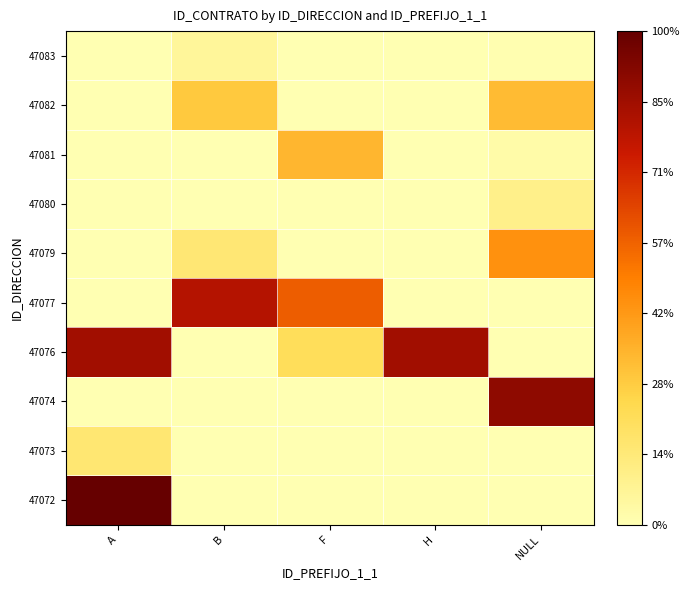

At A, list the series in order from largest to smallest.

47072, 47076, 47073, 47074, 47077, 47079, 47080, 47081, 47082, 47083